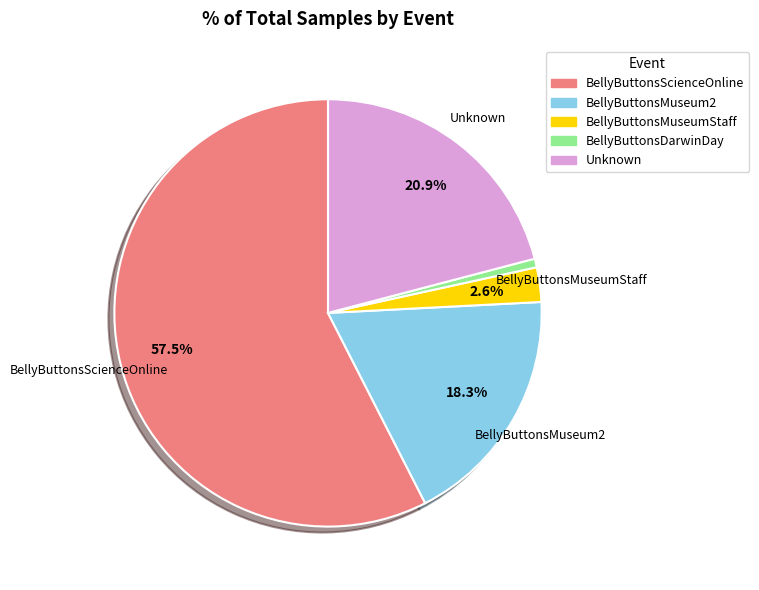

Is there a majority slice in this chart?

Yes